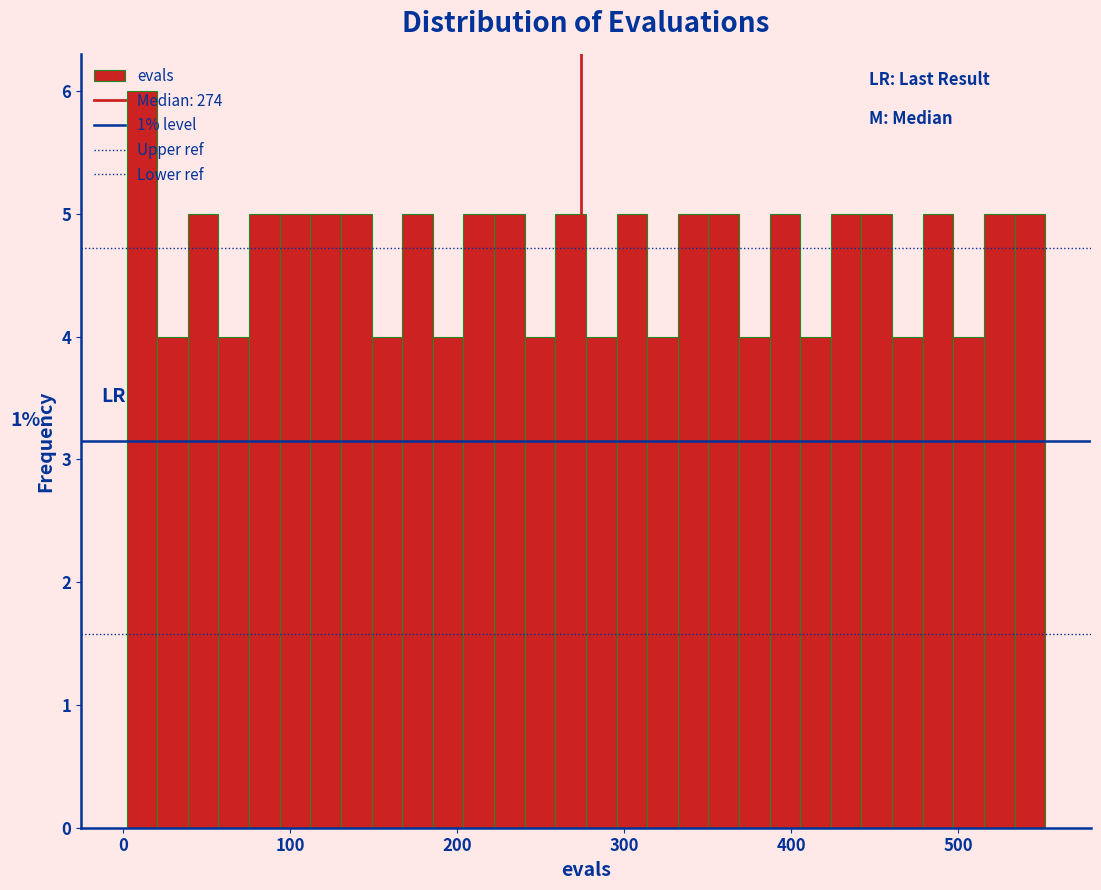

Around what value on the x-axis is the tallest bar? Give the approximate position of its centre, as read against the axis.

10